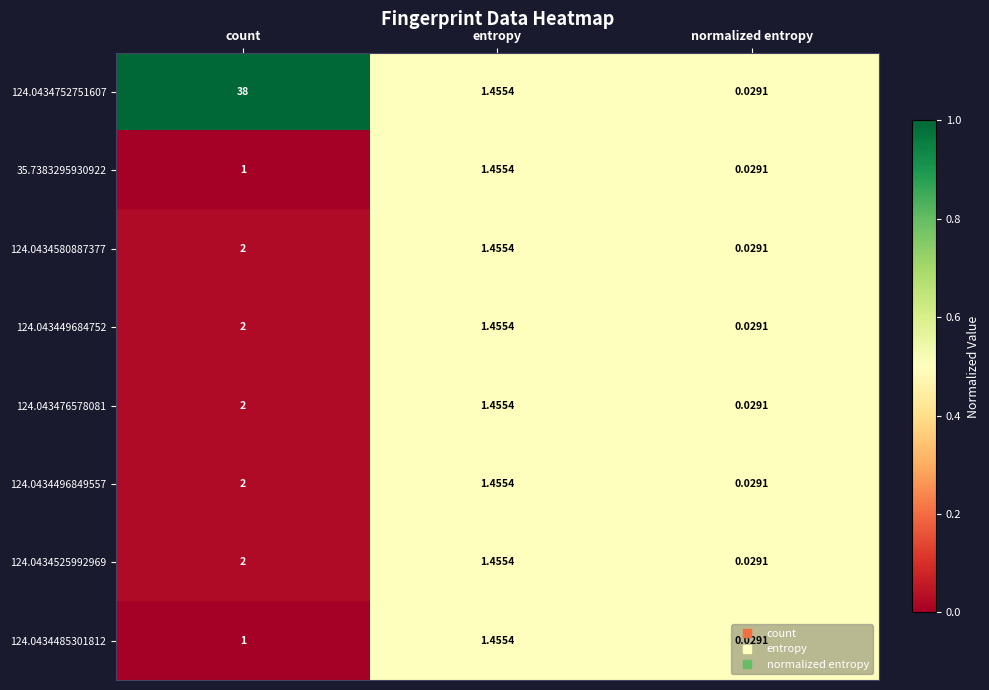

At which category is the sum across all series the highest?

count